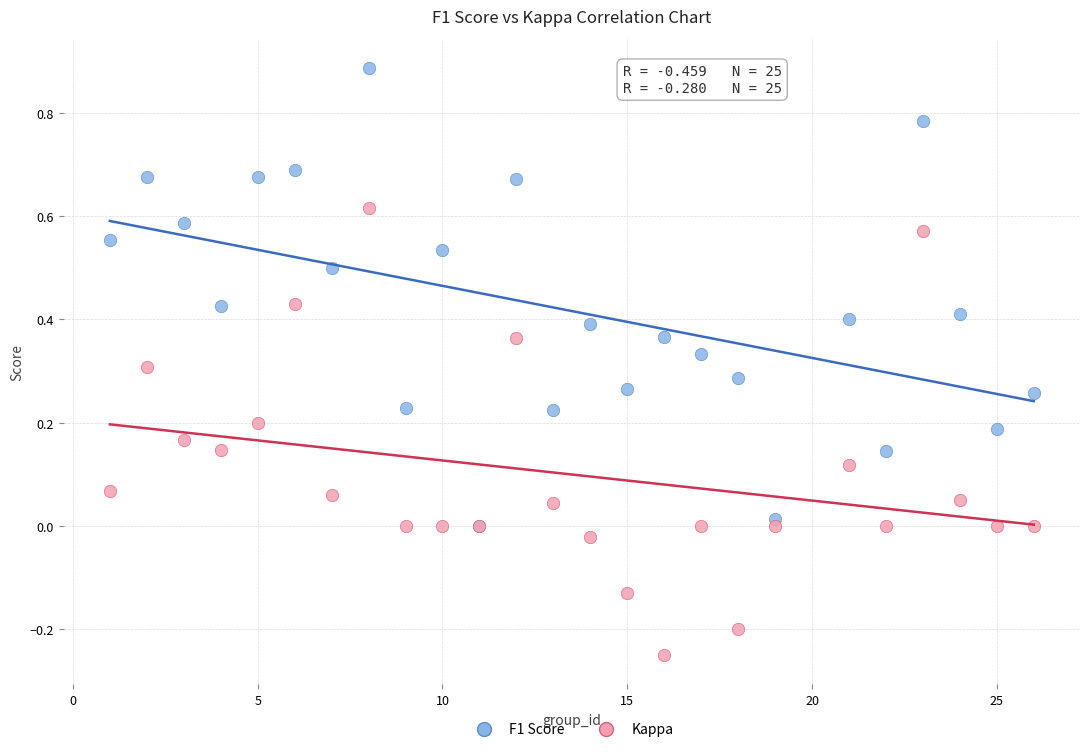

Which series has the largest Y range (max minus min)?

F1 Score